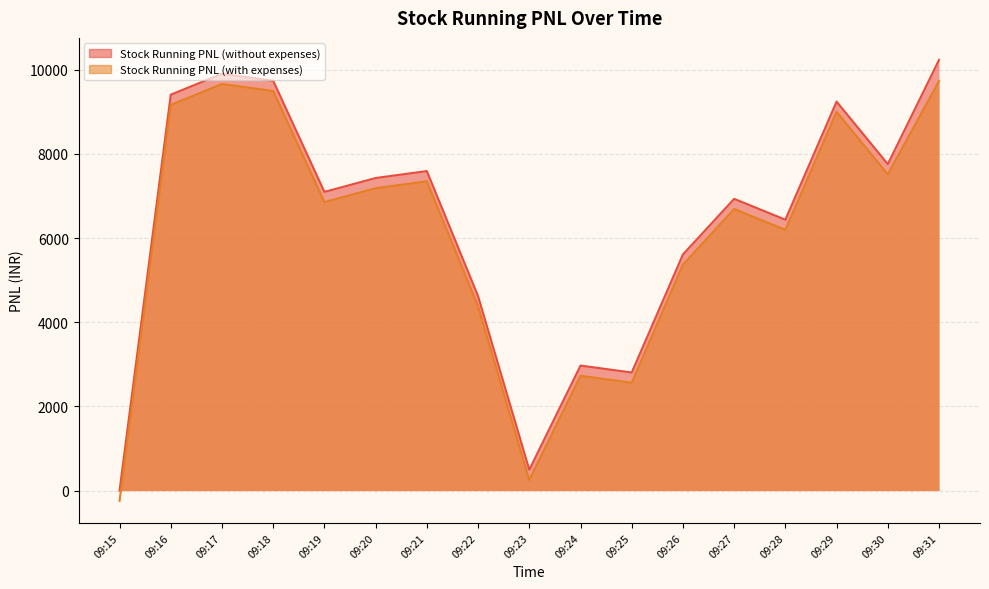

What is the spread (max minus min) of values at 09:28?

242.3